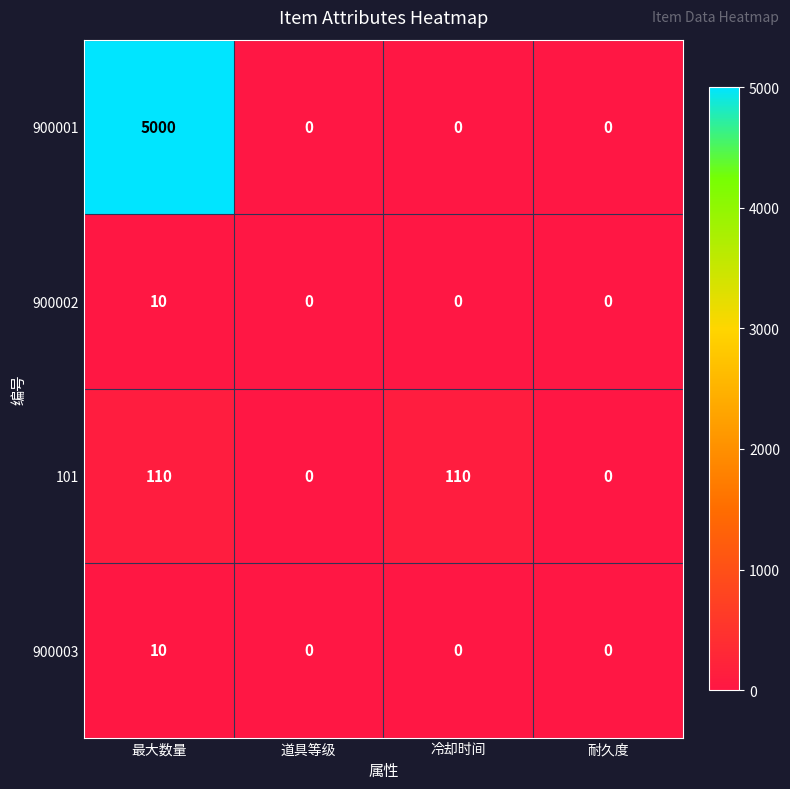

What is the spread (max minus min) of values at 最大数量?

4990